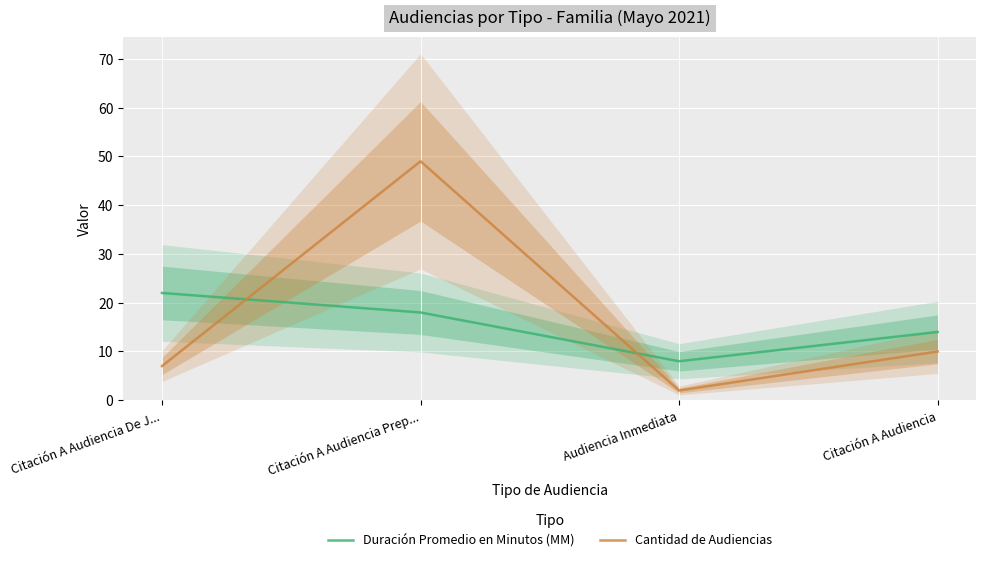

Between Citación A Audiencia and Citación A Audiencia Prep..., which is larger?

Citación A Audiencia Prep...